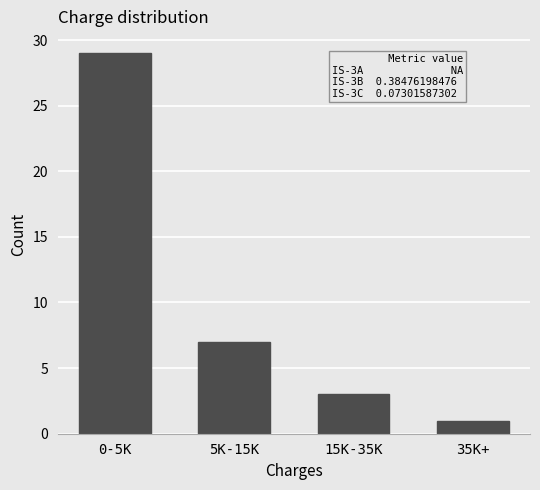

Reading left to right, list all the values displayed in this chart.

29	7	3	1